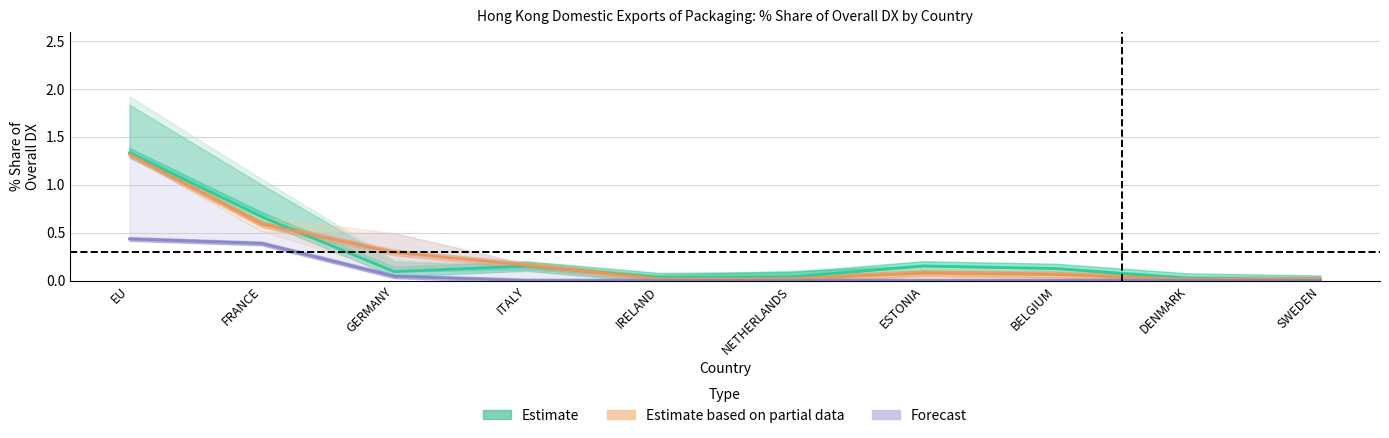

What is the value of the Estimate point at the 8th from the left?

0.1